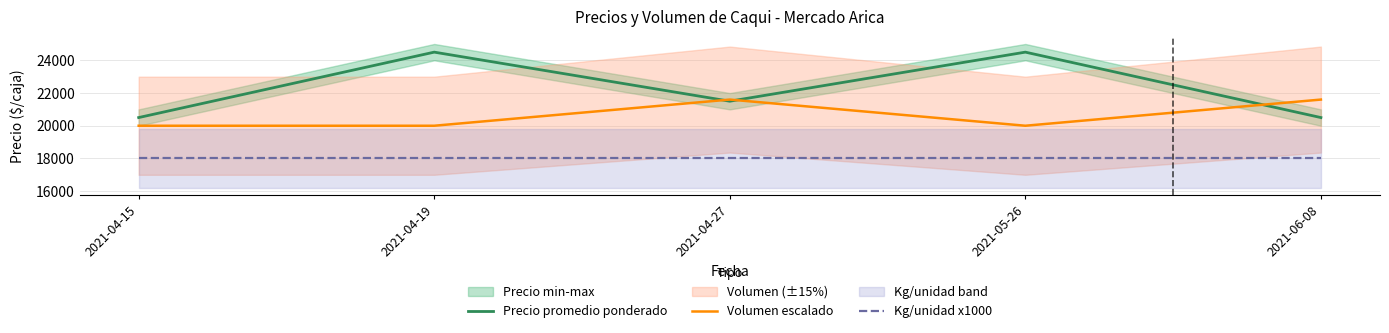

At which category does Precio promedio ponderado reach its first local valley?

2021-04-27